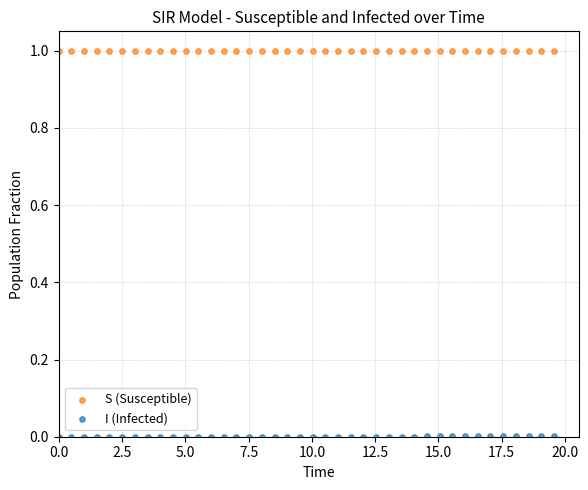

What are all the series names shown in the legend?

S (Susceptible), I (Infected)